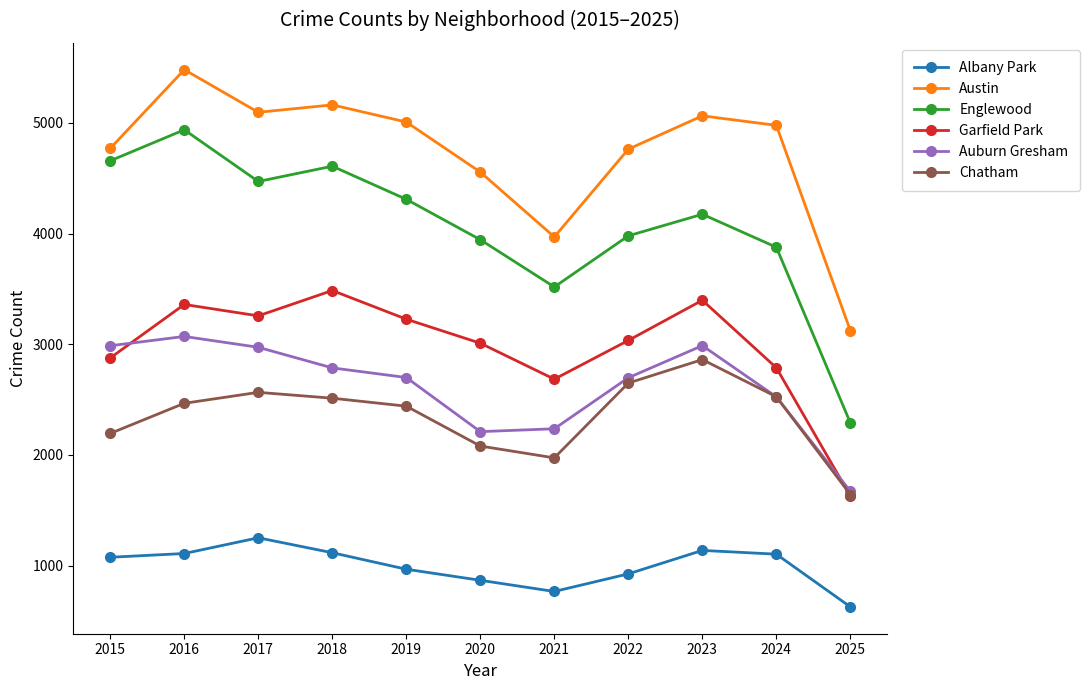

Which series has the largest range (max minus min)?

Englewood